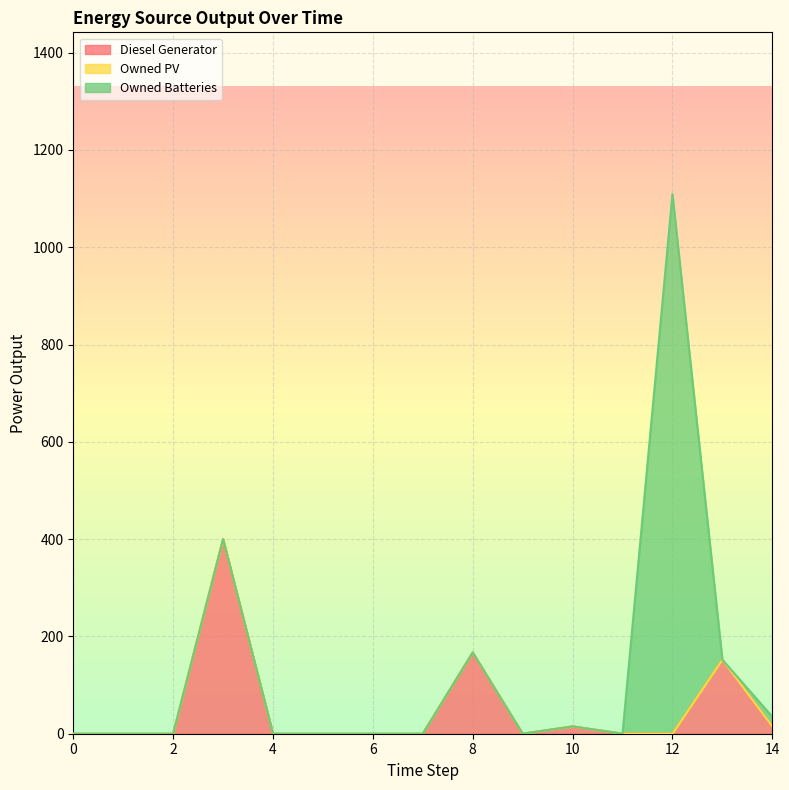

Which series changed the most between 2 and 10?

Diesel Generator